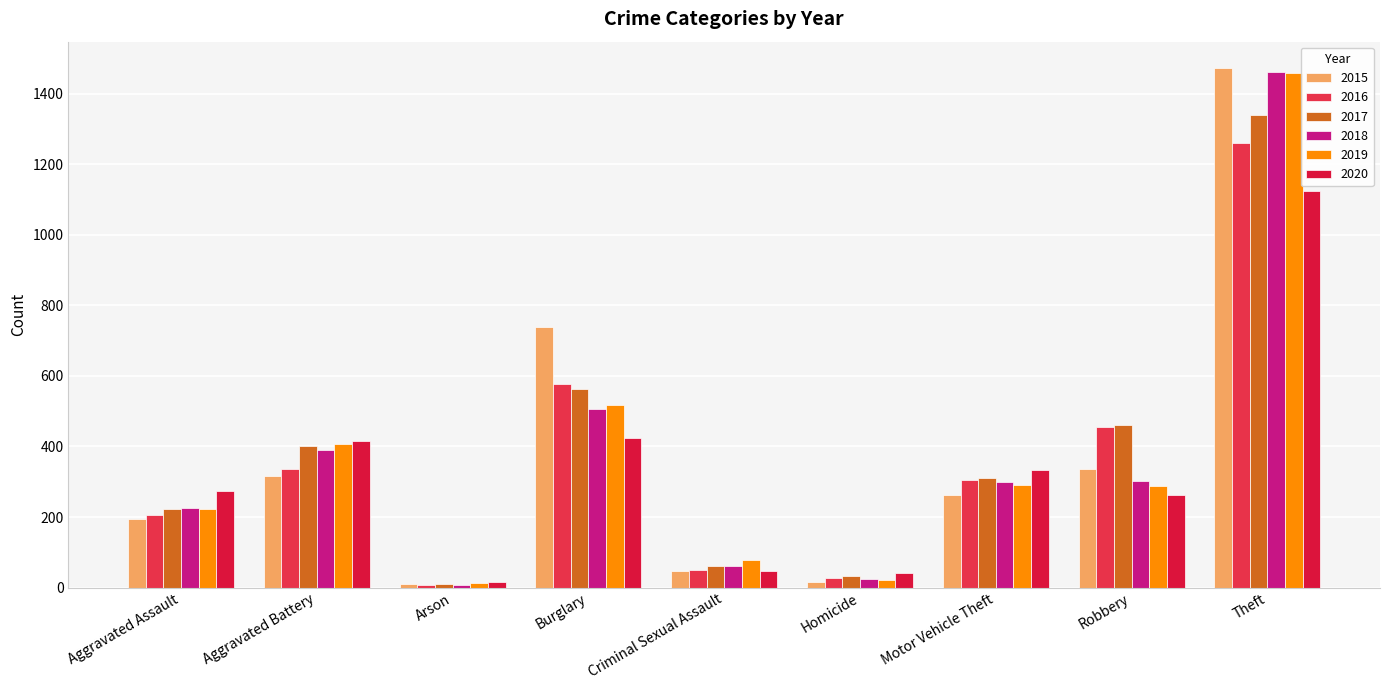

What is the label of the 2nd bar from the left?

Aggravated Battery